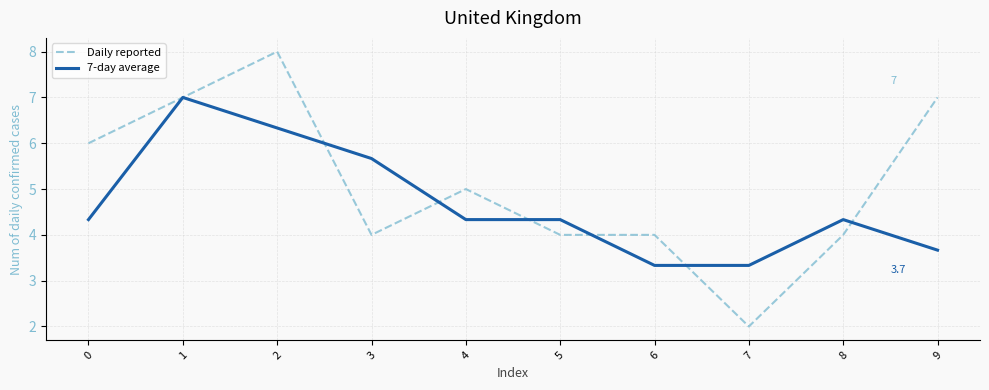

True or false: 7-day average has a value of 6.5 at 0.

False